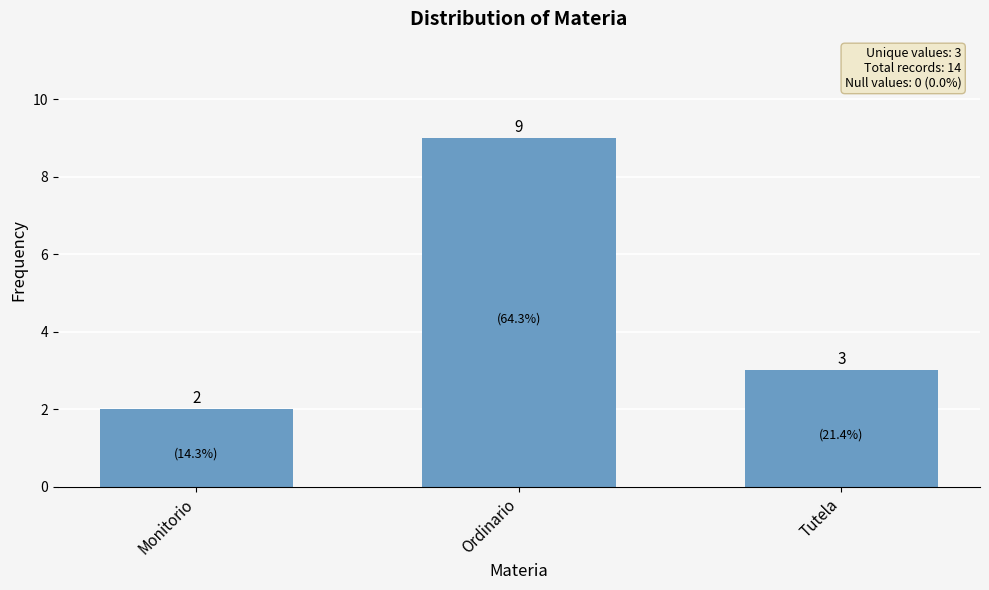

What is the label of the 3rd bar from the right?

Monitorio